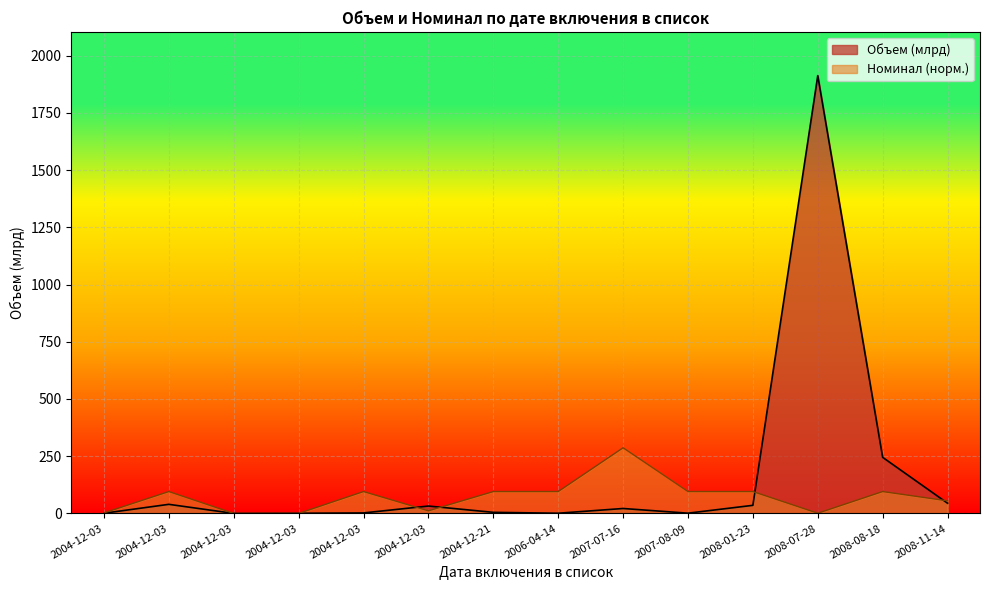

What is the minimum value shown in the chart?

0.1